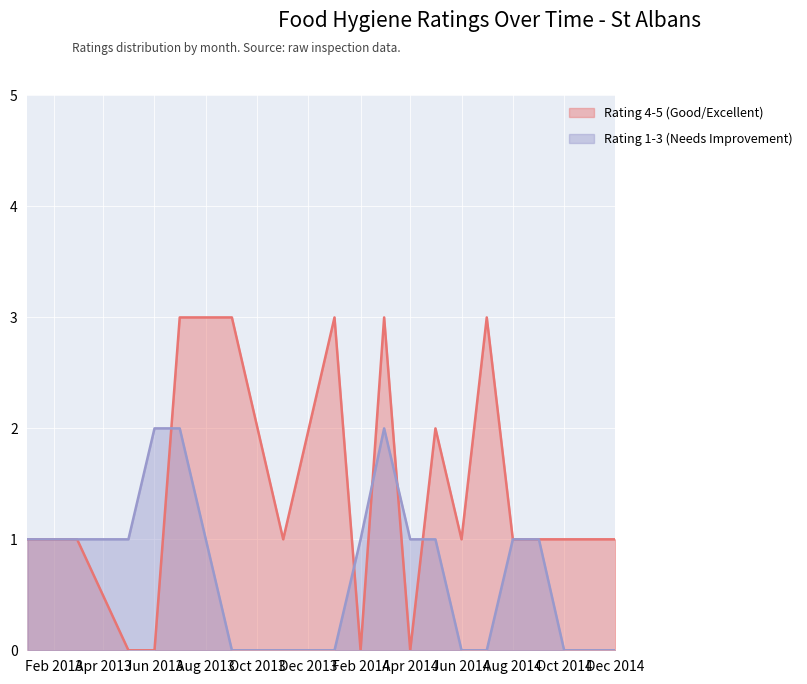

True or false: Rating 4-5 (Good/Excellent) has a value of 1 at Jun 2014.

True